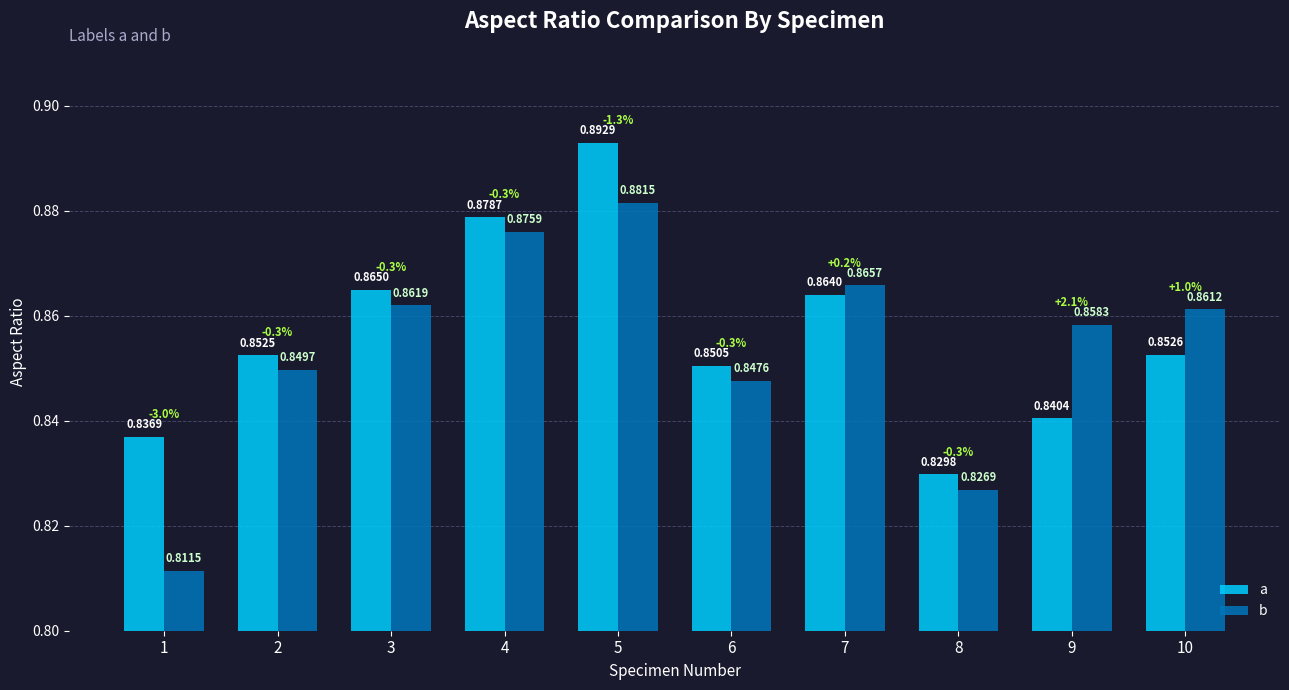

Which series has the largest total across all categories?

a